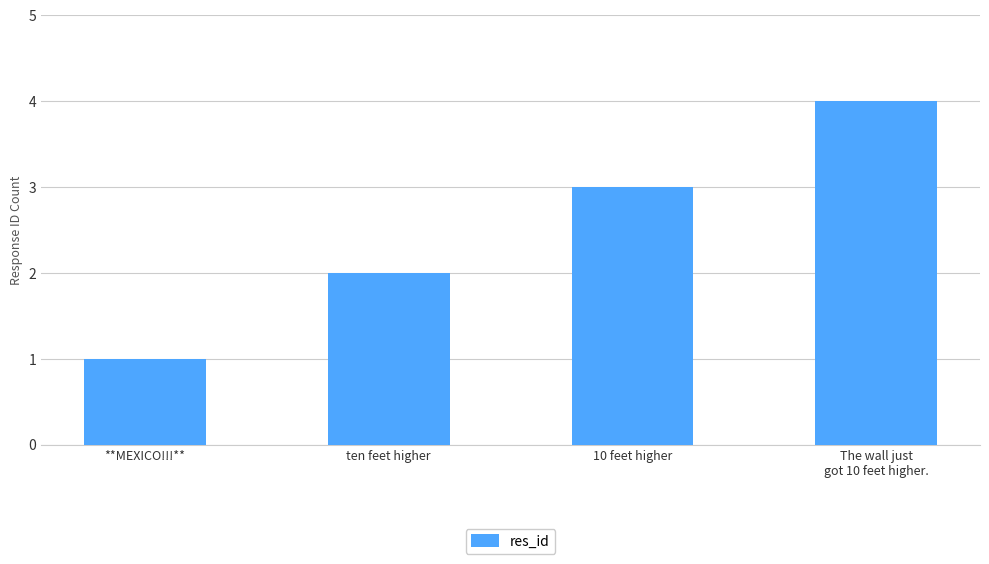

What is the difference between the second highest and minimum values?

2